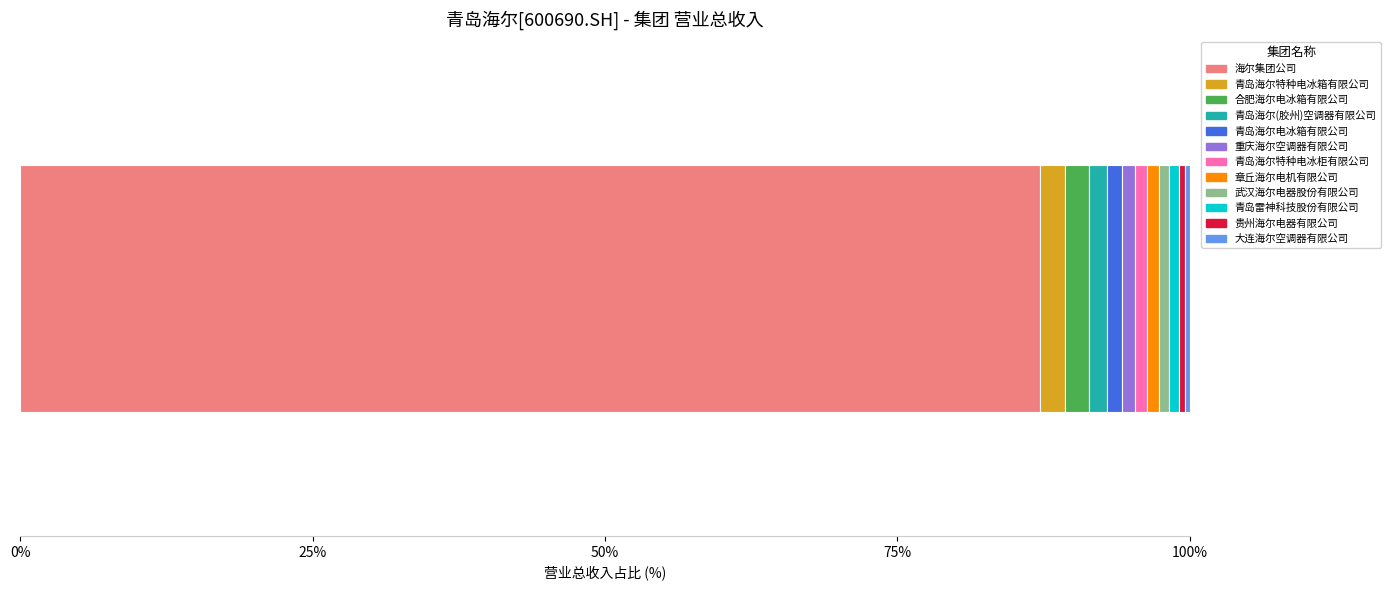

What is the highest value of the 海尔集团公司 series?

87.2